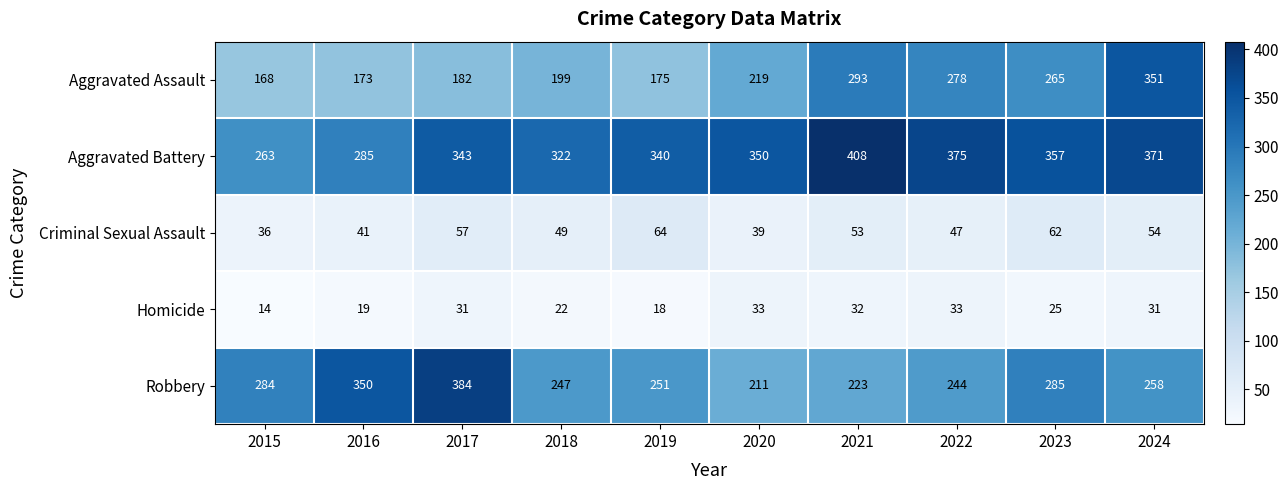

Is it true that Robbery equals 444 at 2023?

False